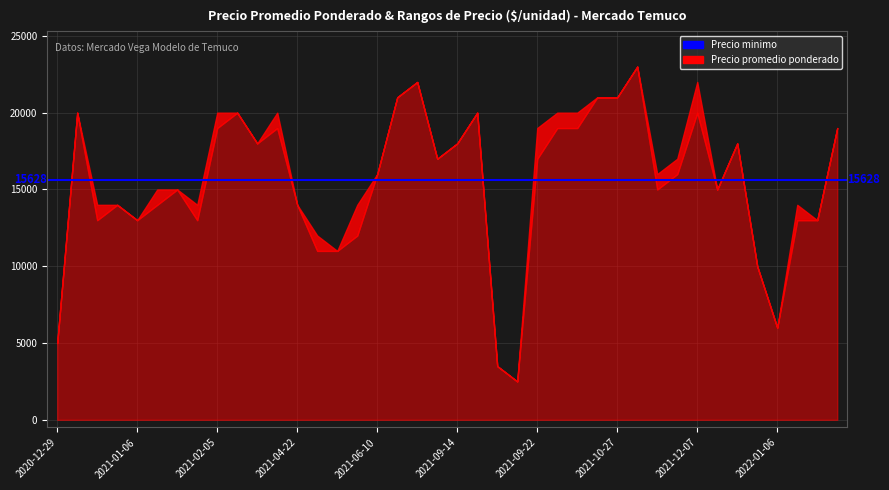

Does the chart have visible grid lines?

Yes